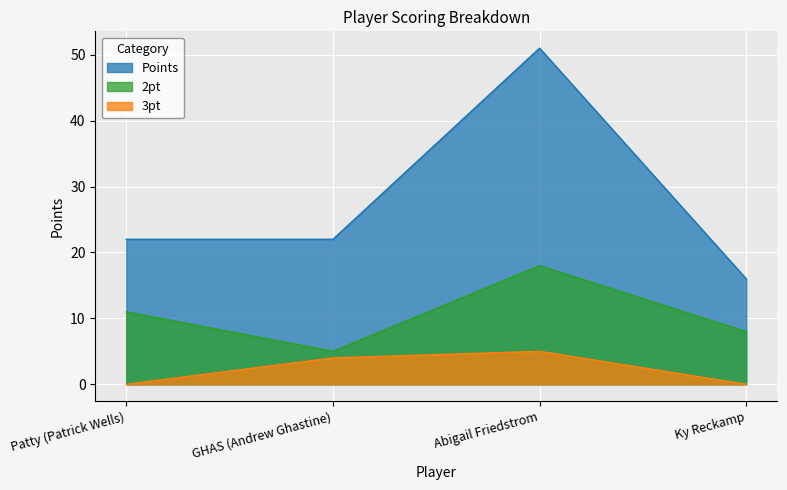

How many data points in 3pt are less than 4?

2